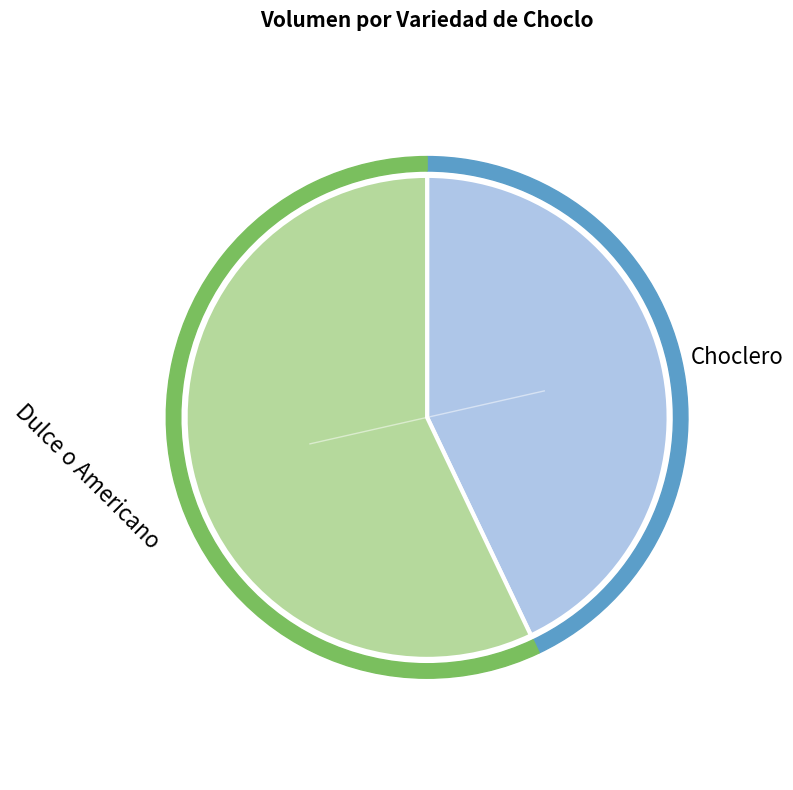

Does any single category account for the majority?

No